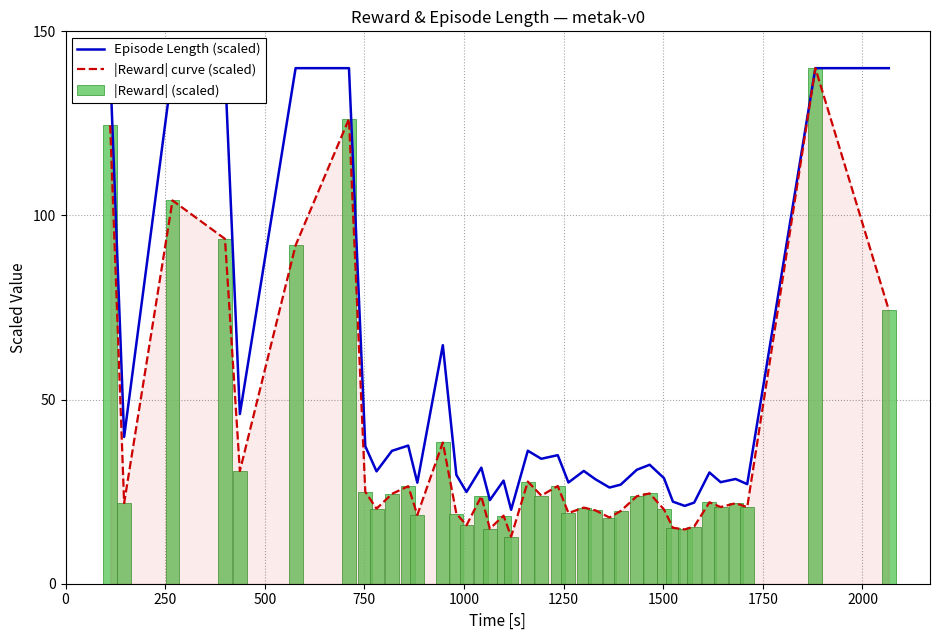

What is the highest value of the |Reward| curve (scaled) series?

140.0